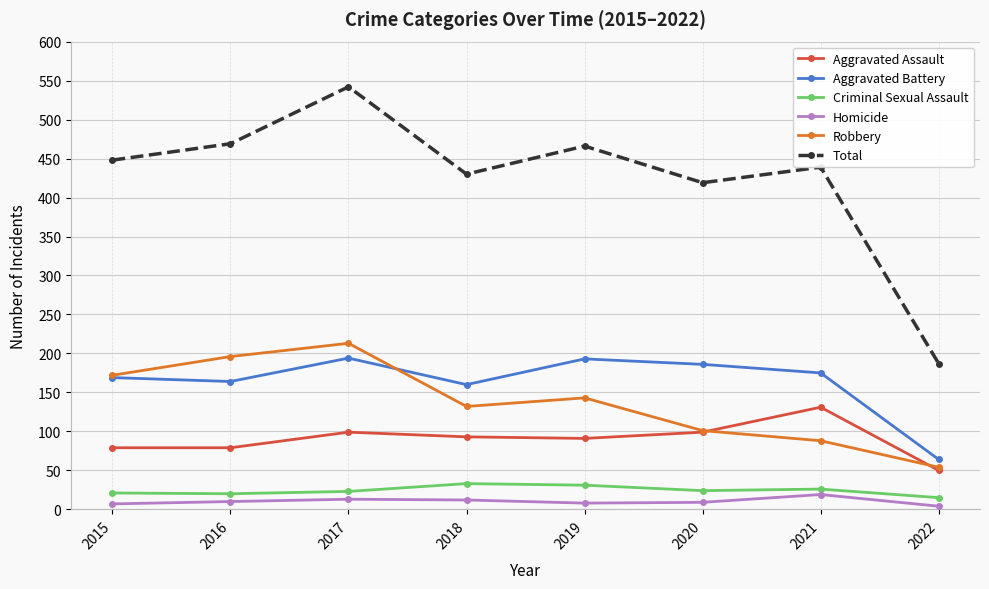

What is the maximum value for Robbery?

213